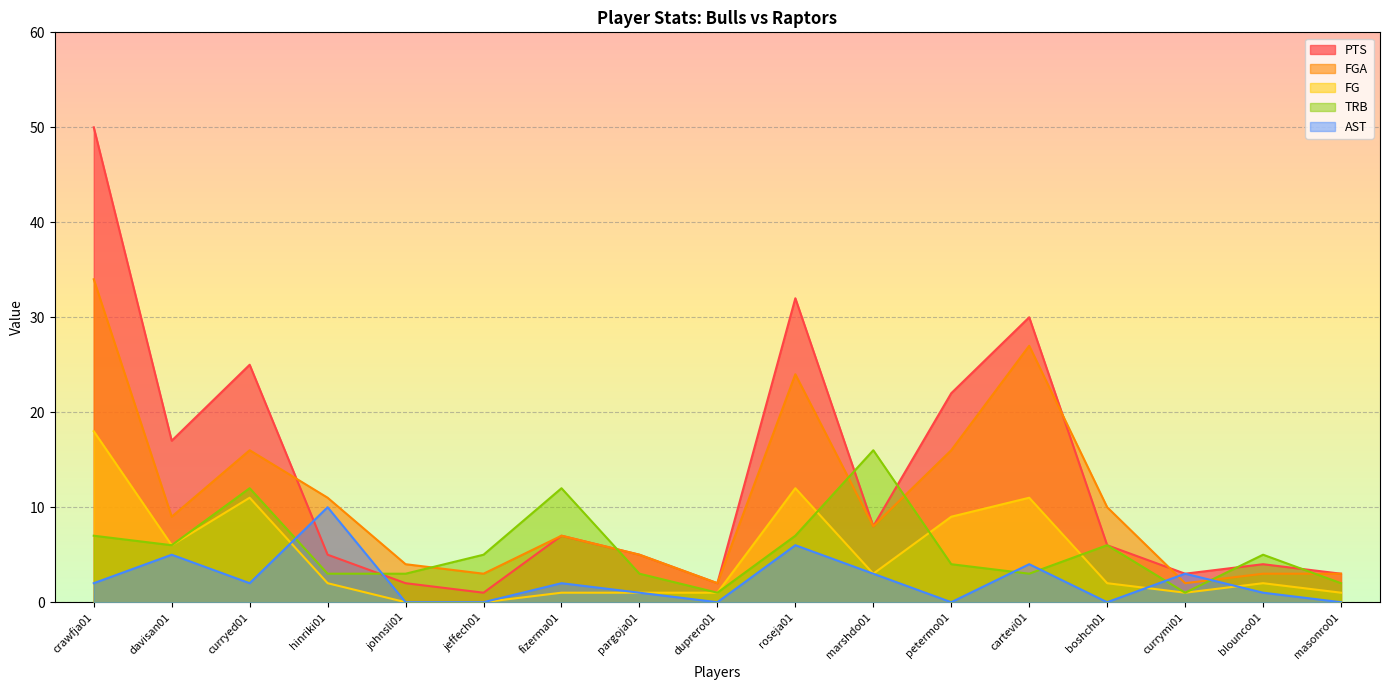

Where is FGA nearest to the value 18?

curryed01